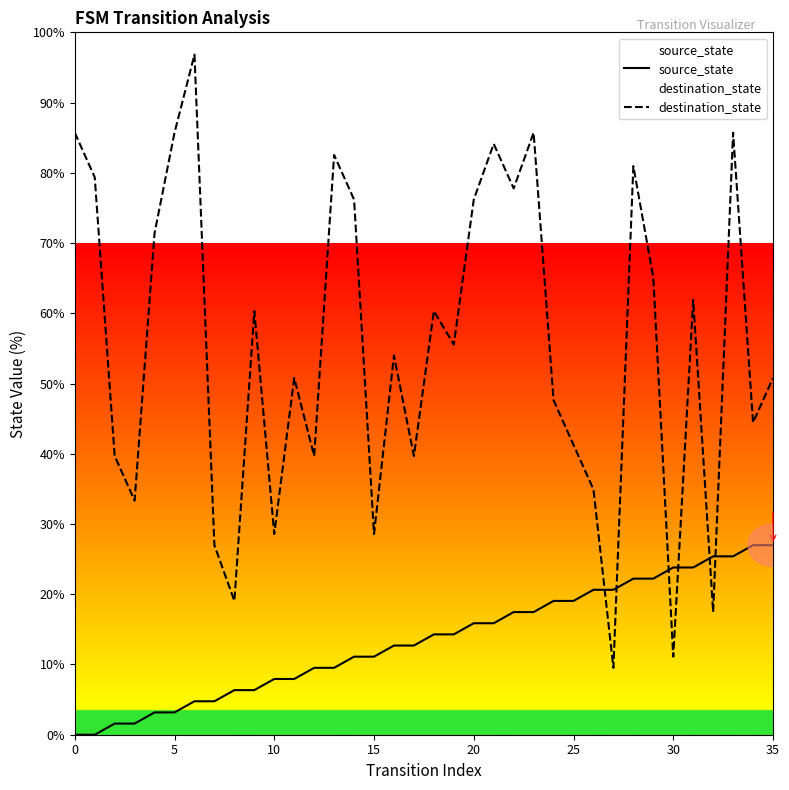

What is the sum of all destination_state values?

1988.9